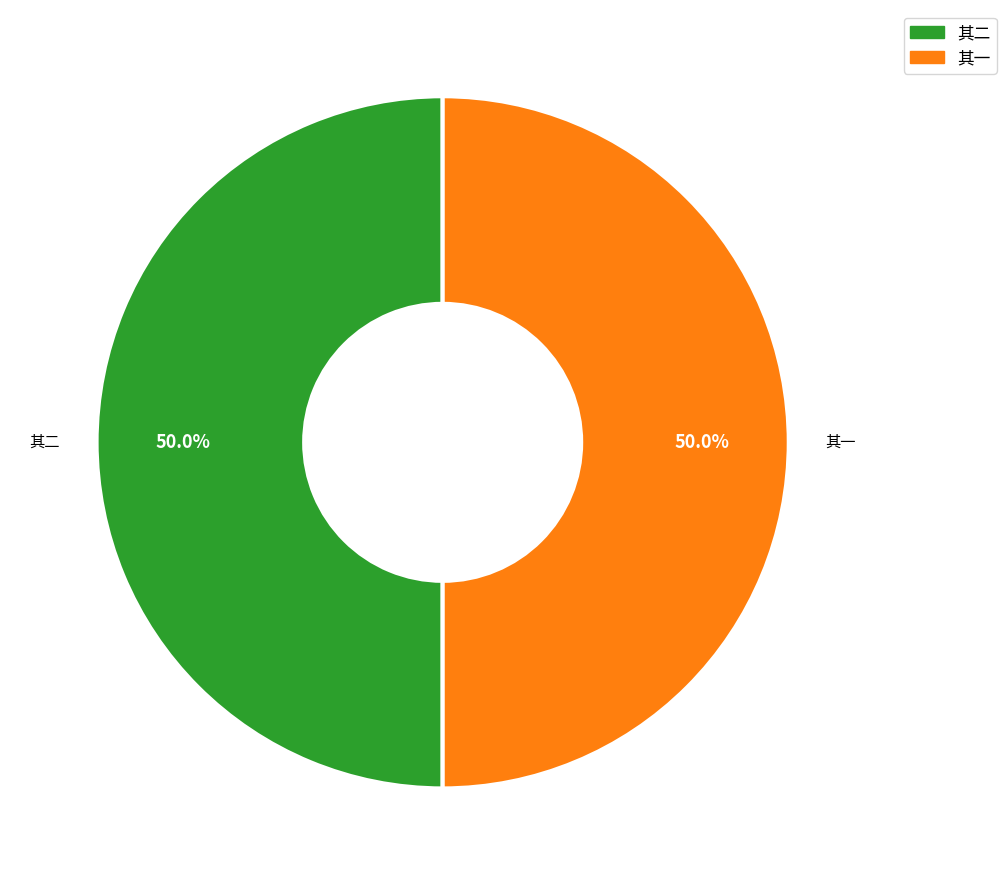

How many segments does this pie chart have?

2